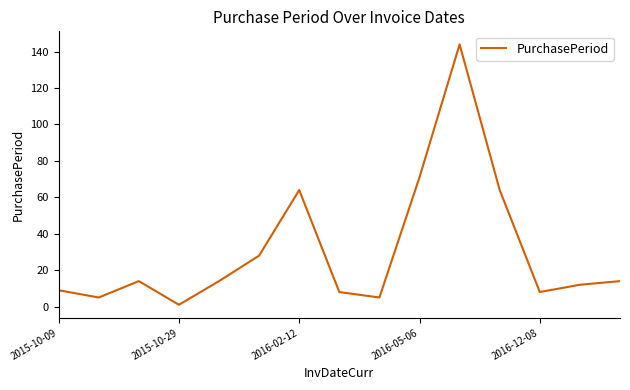

How many interior local valleys (lower than both neighbors) does the data have?

4